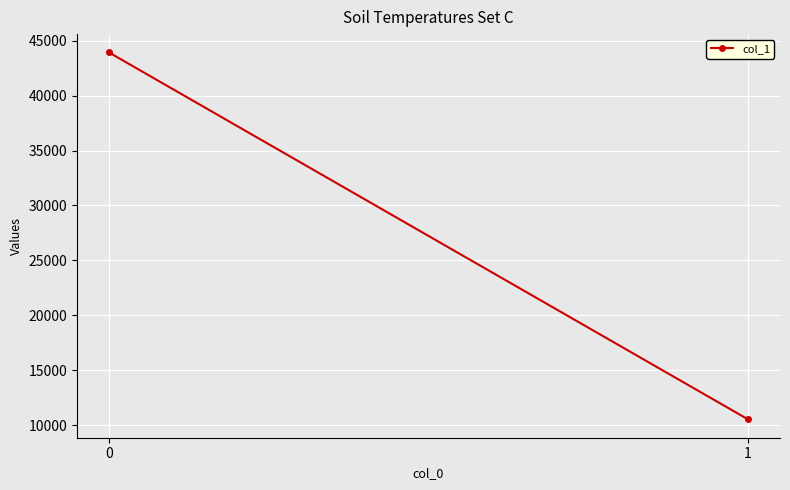

List the labels in order of value, smallest first.

1, 0